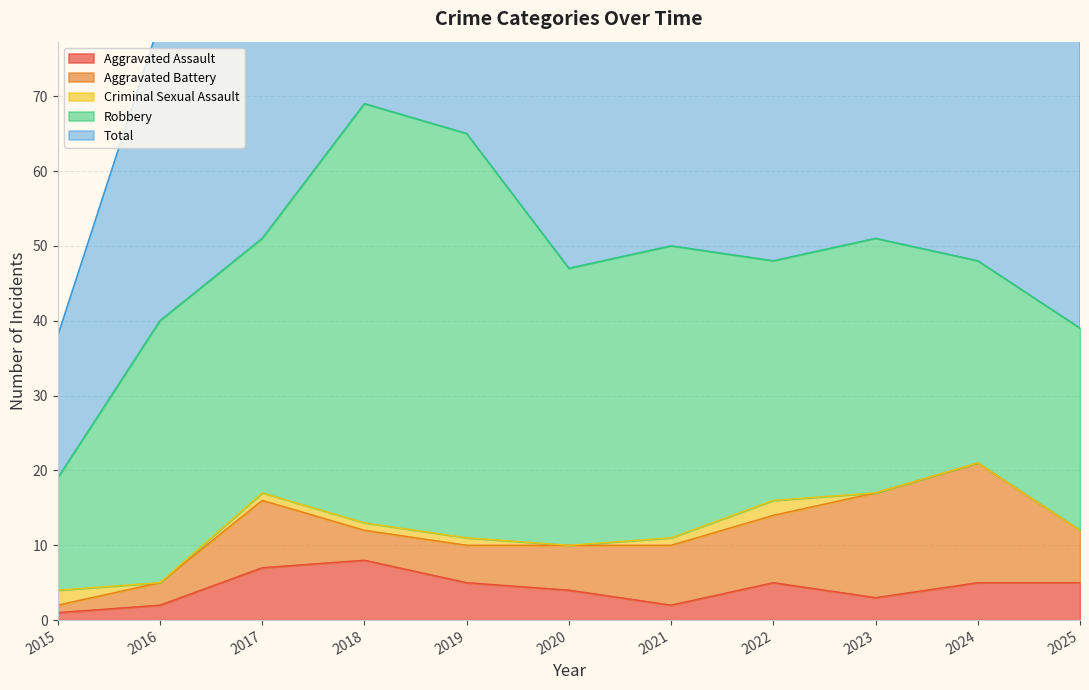

Rank the series at 2015 from highest to lowest value.

Total, Robbery, Criminal Sexual Assault, Aggravated Assault, Aggravated Battery